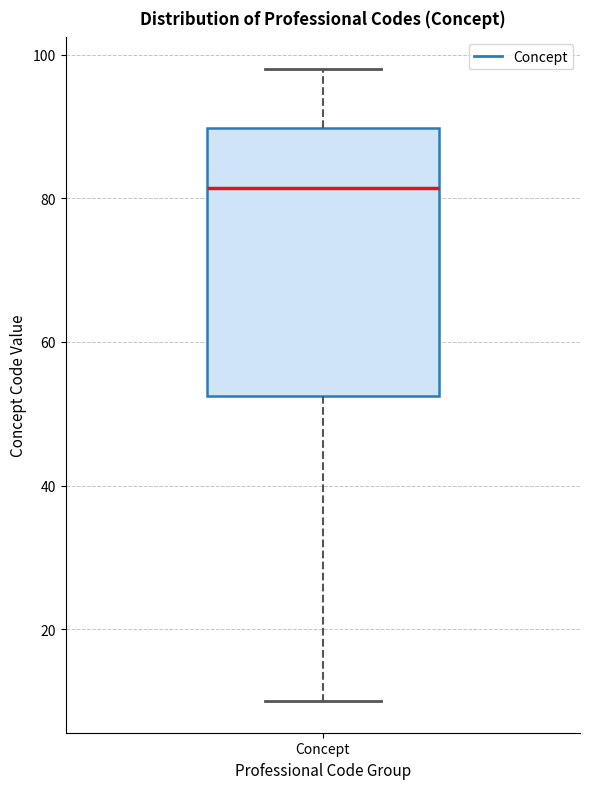

Transcribe this box plot: give where the median line is, the range the box spans, and where the two whiskers end, as read against the y-axis. The values are not printed on the chart, so give them approximately, as read against the axis.

median 82, box 52 to 90, whiskers 10 to 98